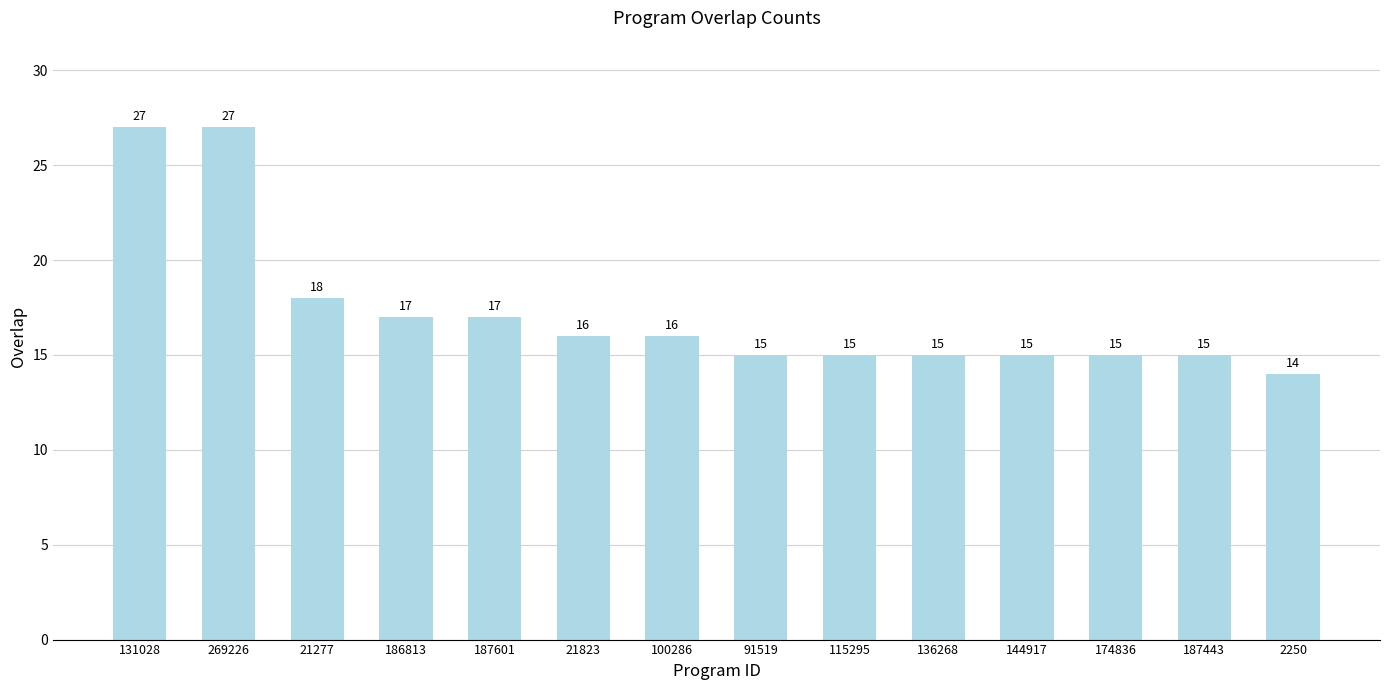

What position from the left is 91519?

8